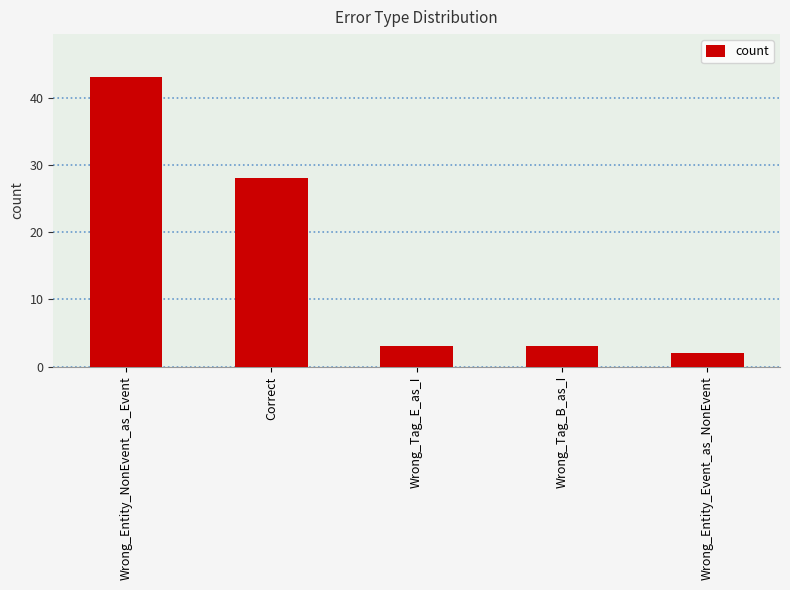

What is the change in value from Wrong_Entity_NonEvent_as_Event to Wrong_Tag_B_as_I?

-40